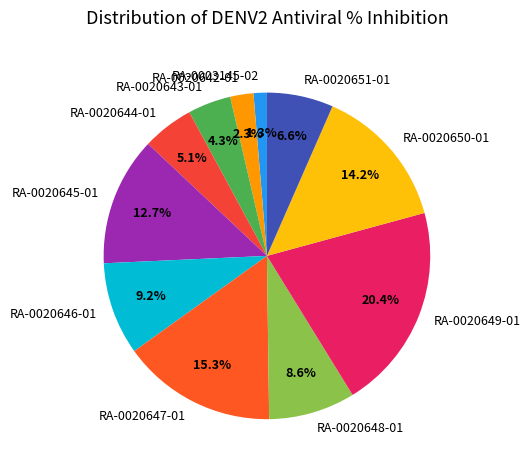

To the nearest percent, what portion does RA-0020648-01 represent?

9%